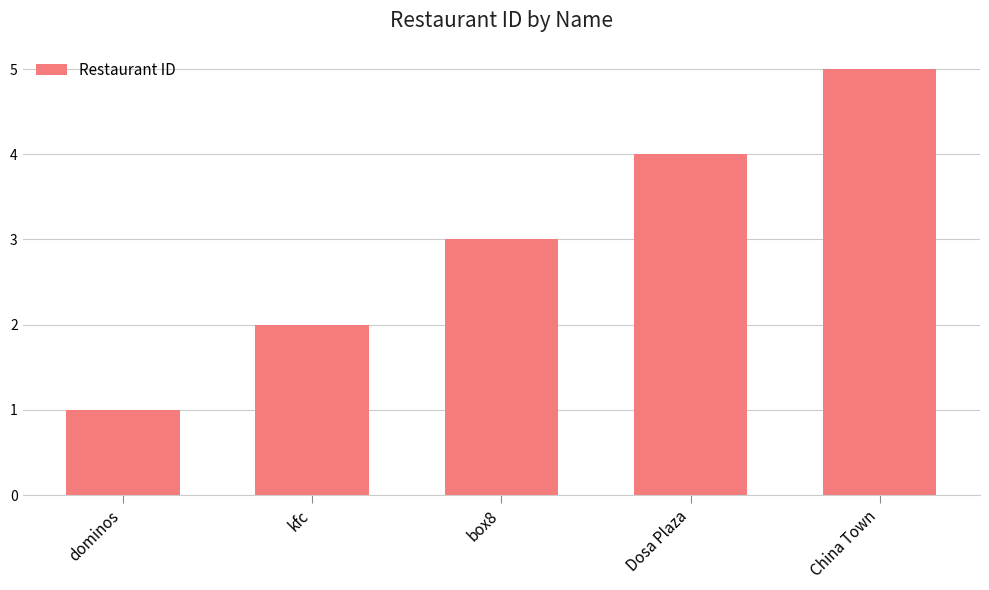

Are the bars grouped side by side (vs. stacked)?

No